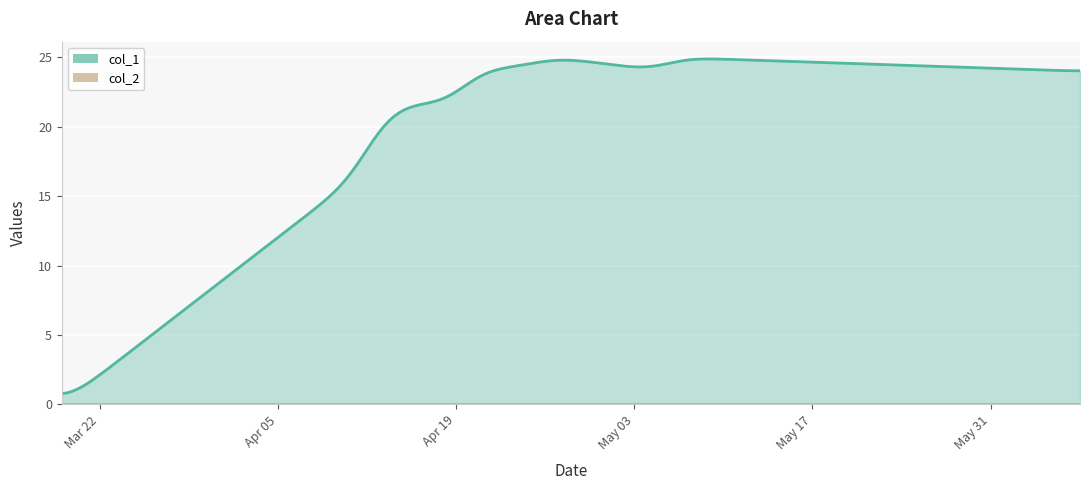

The value of col_2 at 24 is 0. True or false?

True